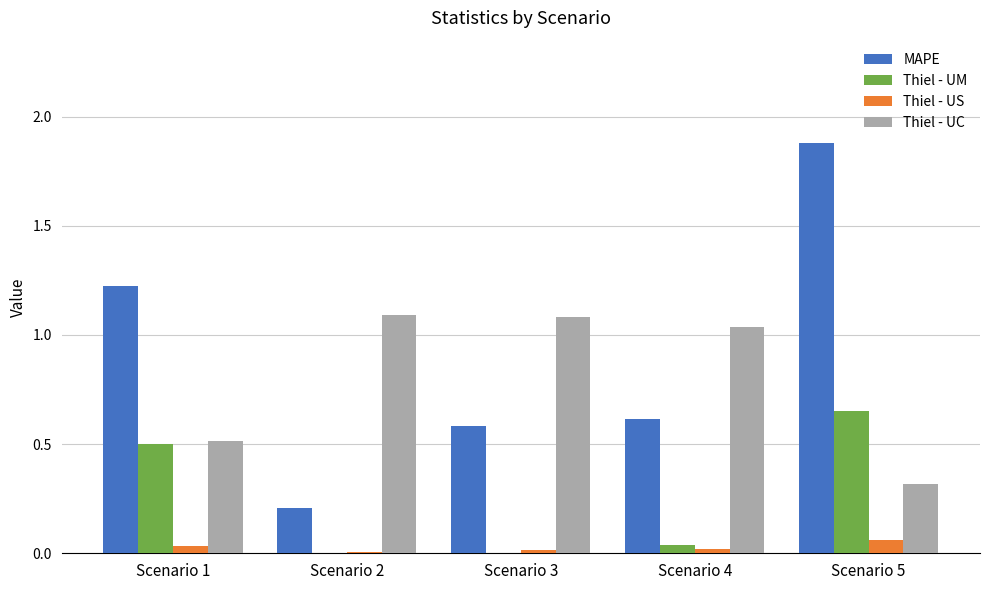

What value does the MAPE series have at Scenario 5?

1.9